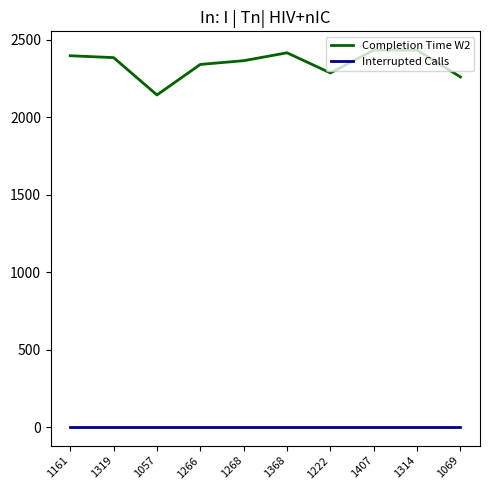

At how many categories does at least one series exceed 808?

10